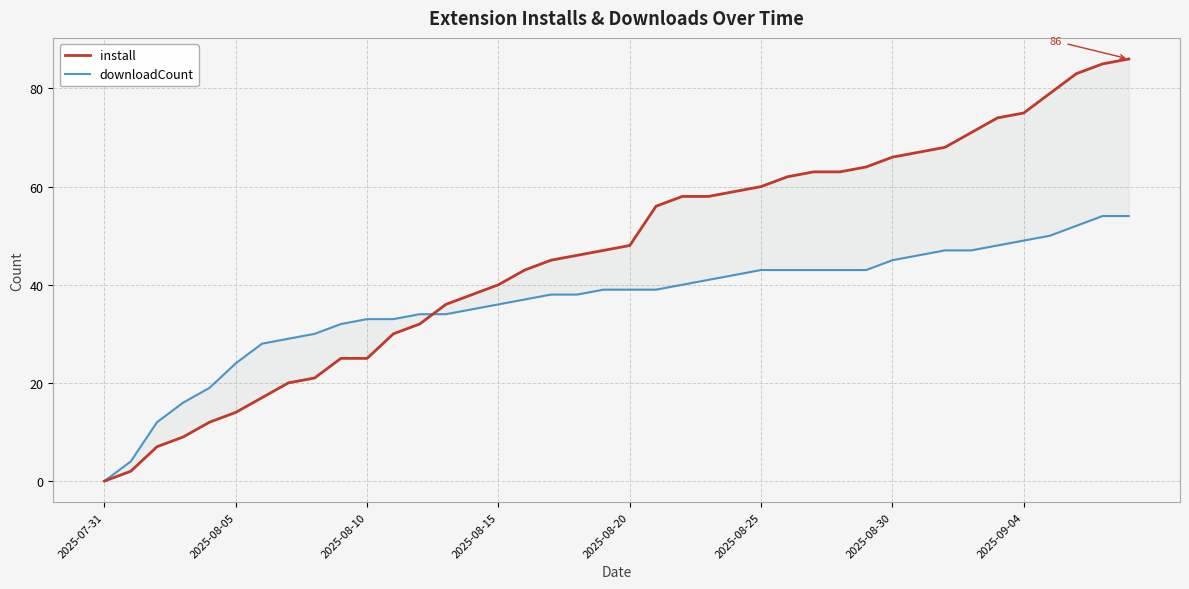

True or false: downloadCount has a value of 7 at 2025-08-05.

False